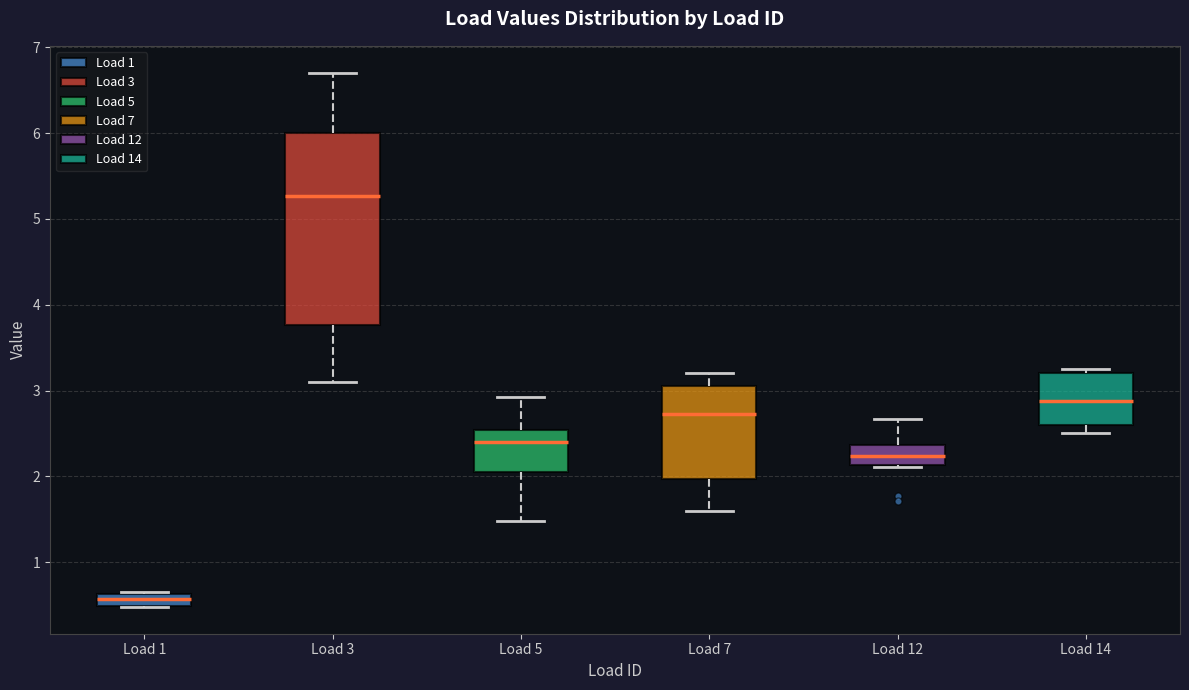

Which box's median line is the lowest?

Load 1